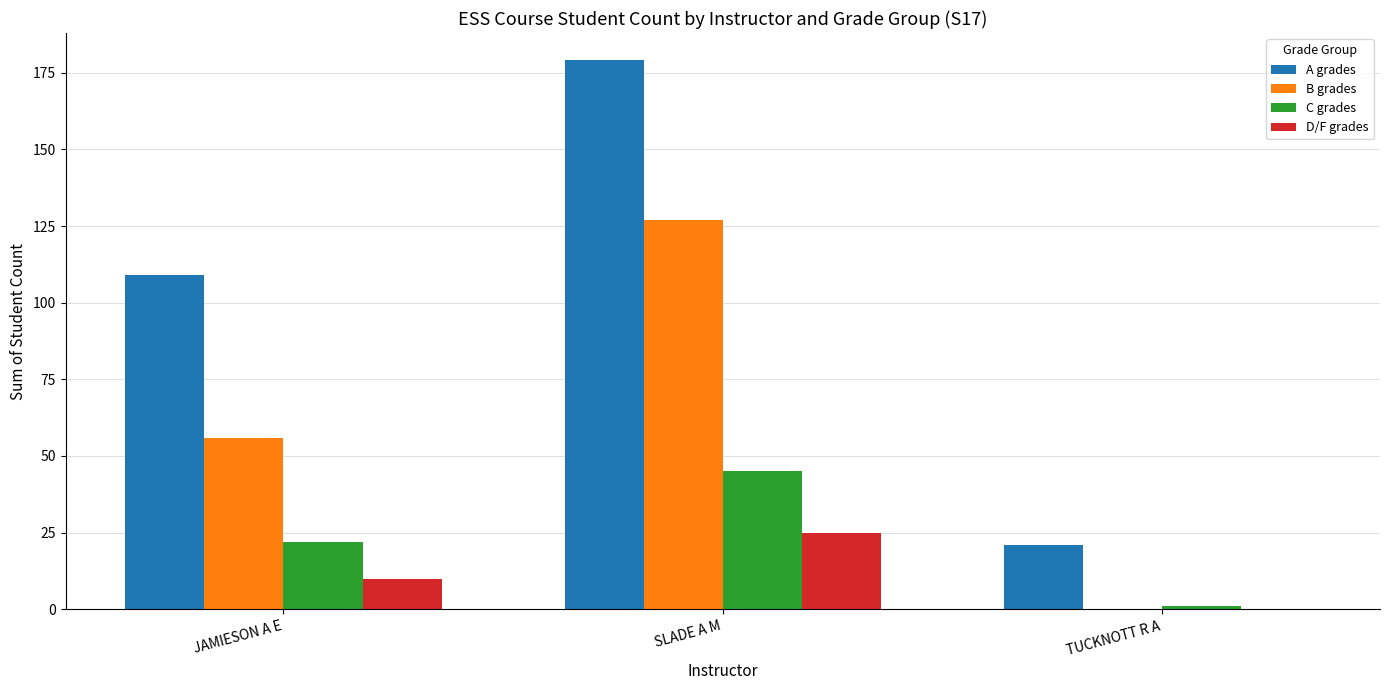

Which series changed the most between SLADE A M and TUCKNOTT R A?

A grades